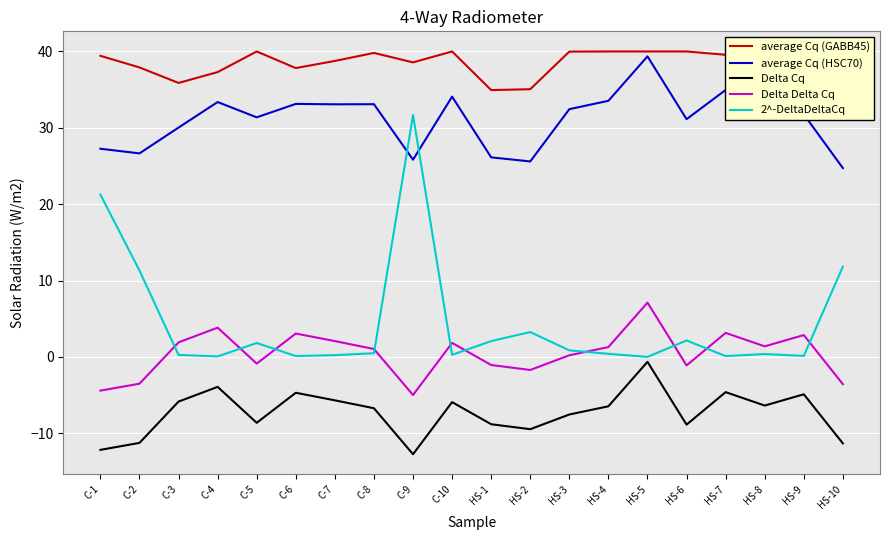

At which category does average Cq (HSC70) reach its first local valley?

C-2